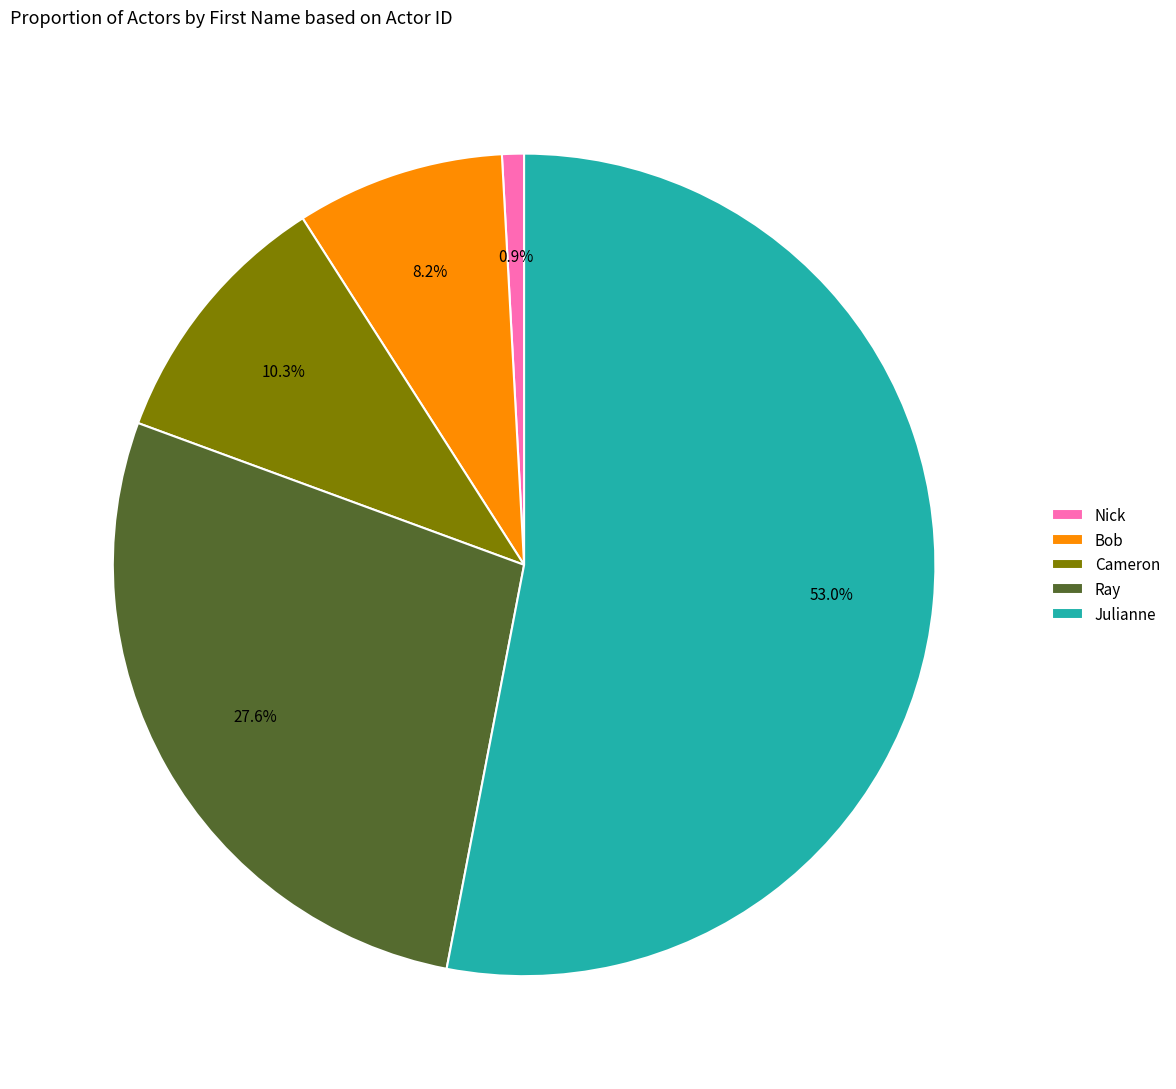

The Bob slice represents 8% of the pie. True or false?

True